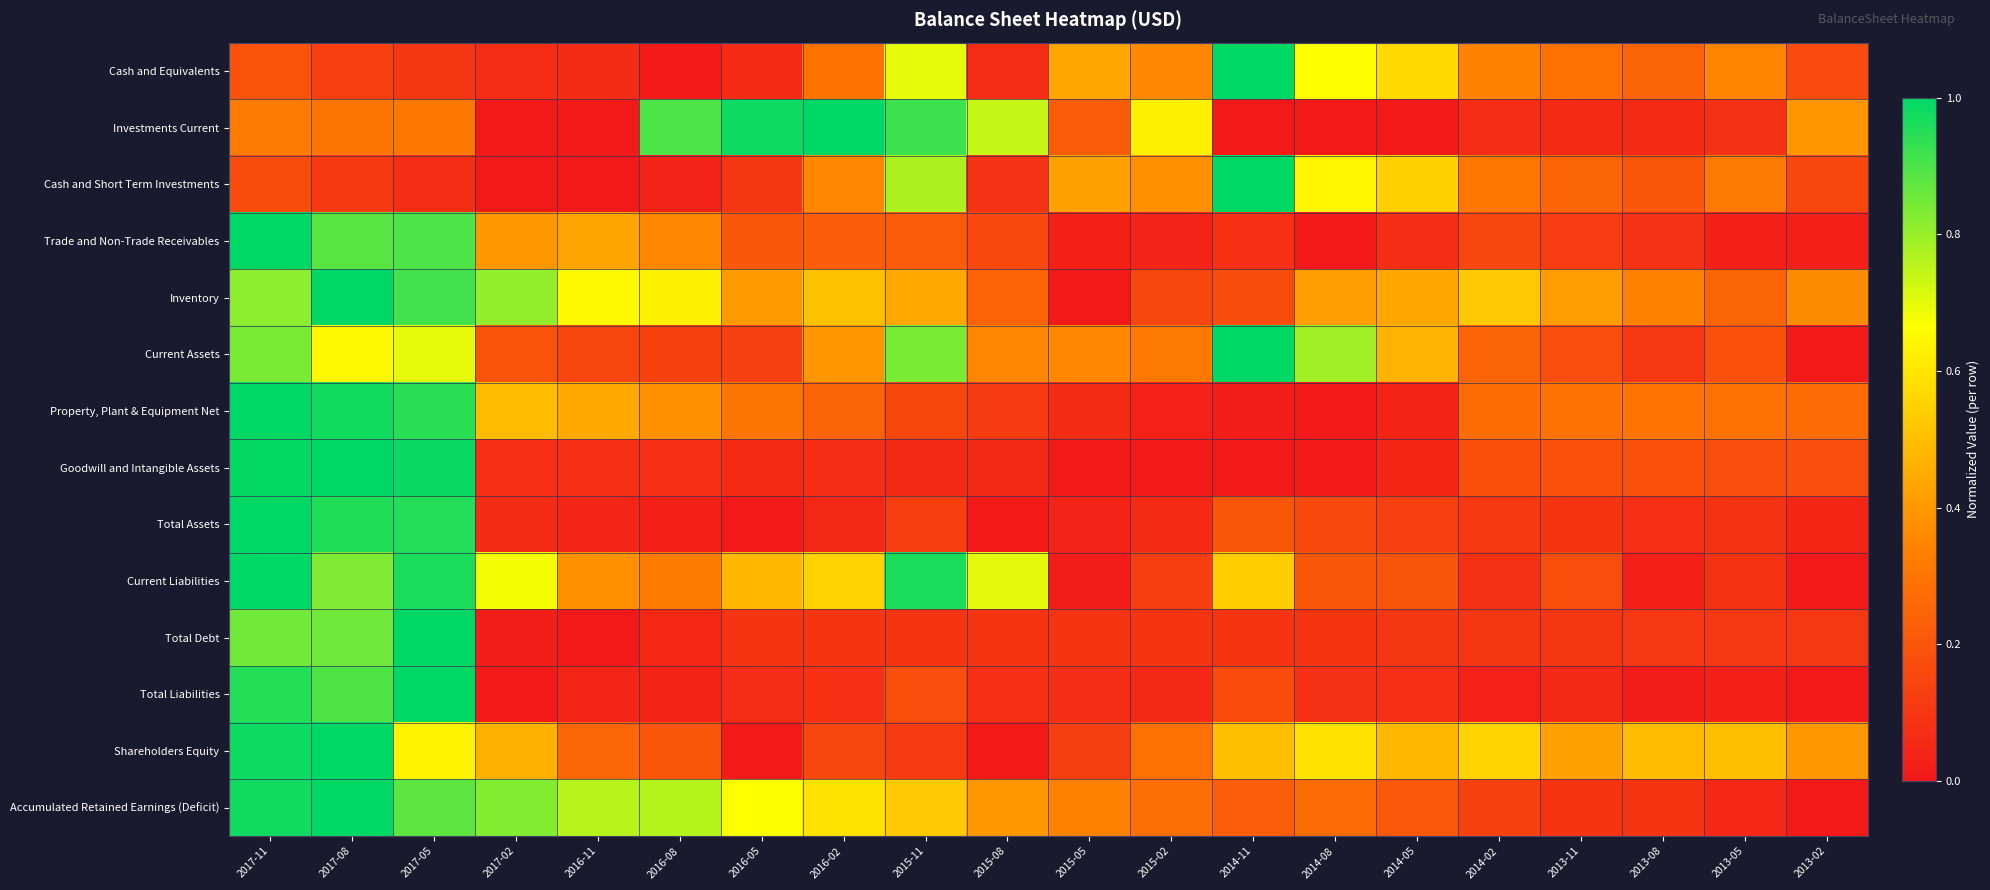

What is the spread (max minus min) of values at 2013-08?

0.5